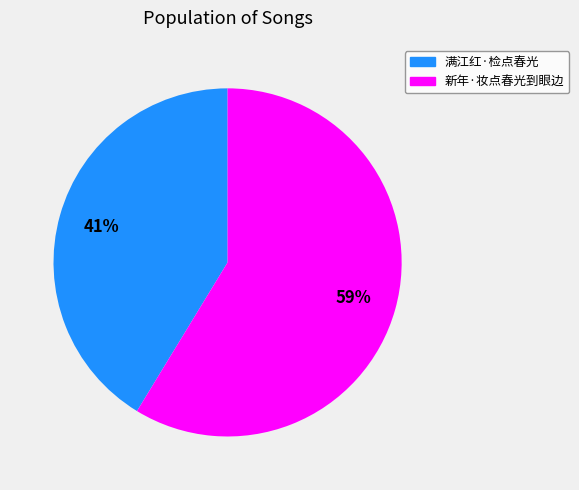

Which slice is the largest?

新年·妆点春光到眼边